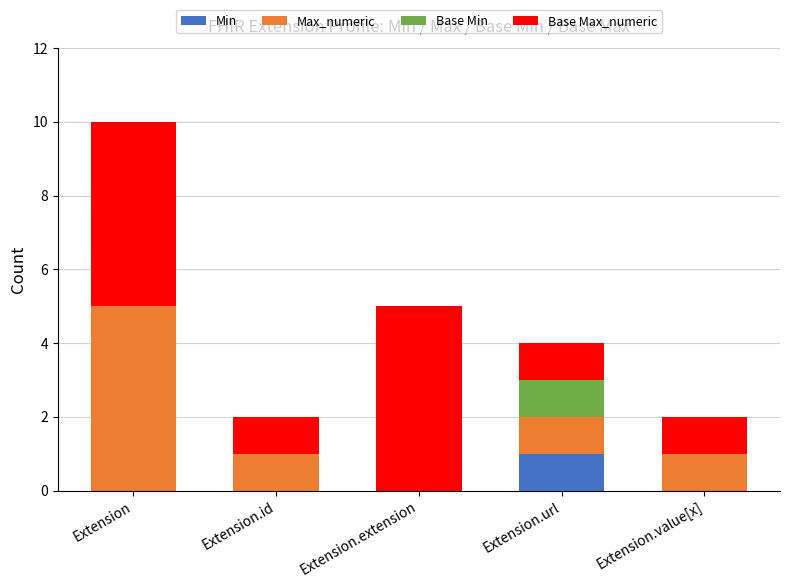

What are all the series names shown in the legend?

Min, Max_numeric, Base Min, Base Max_numeric